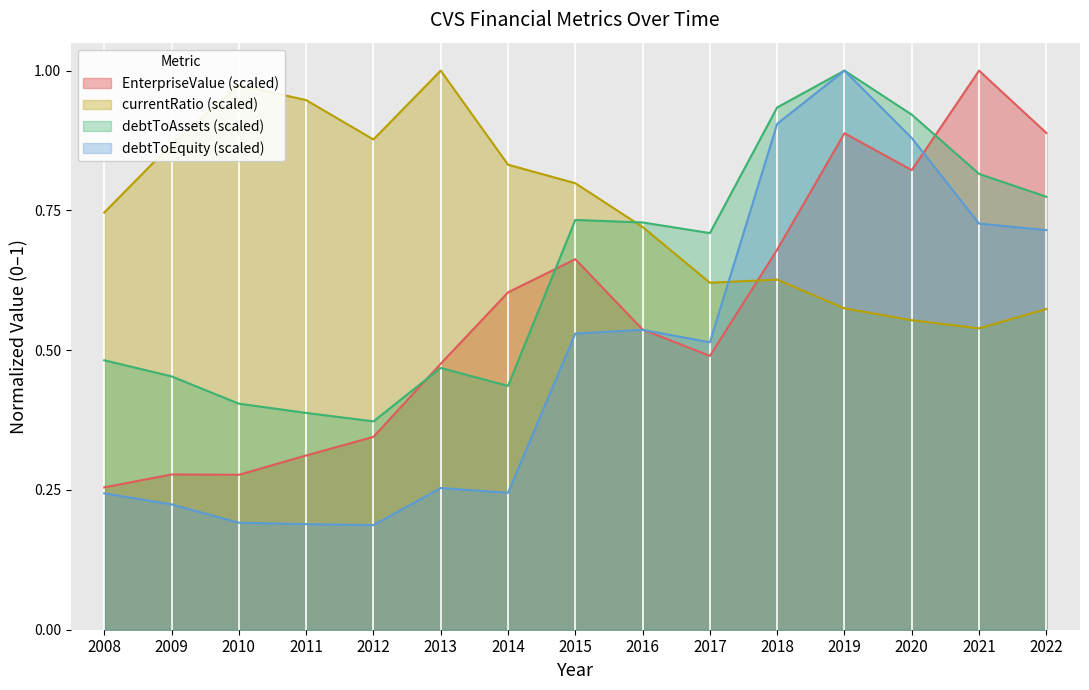

Between 2009 and 2010, which series saw the biggest shift?

currentRatio (scaled)